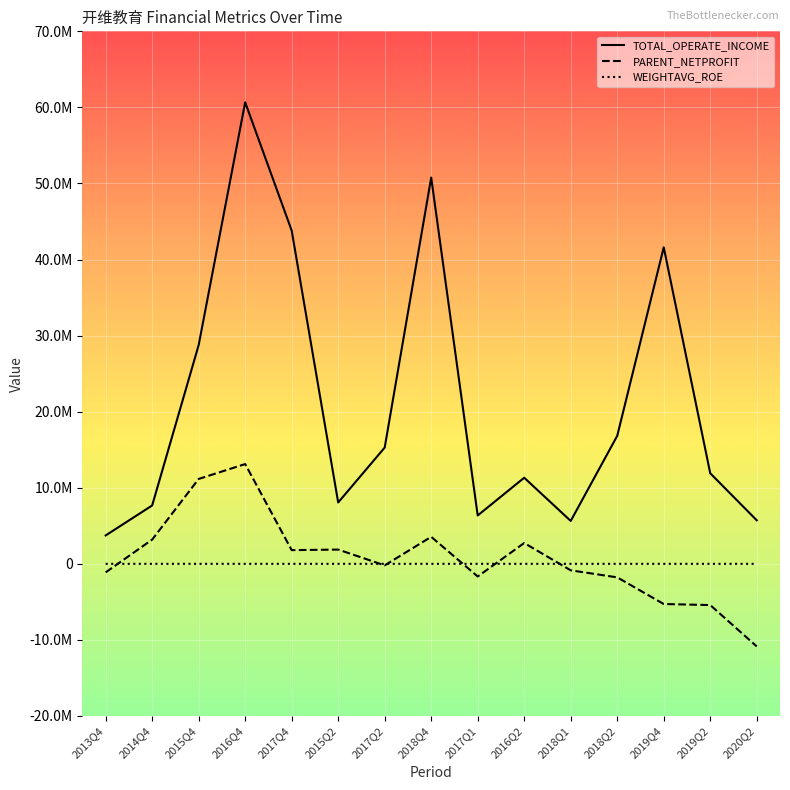

Does the chart display data point markers on the line(s)?

No